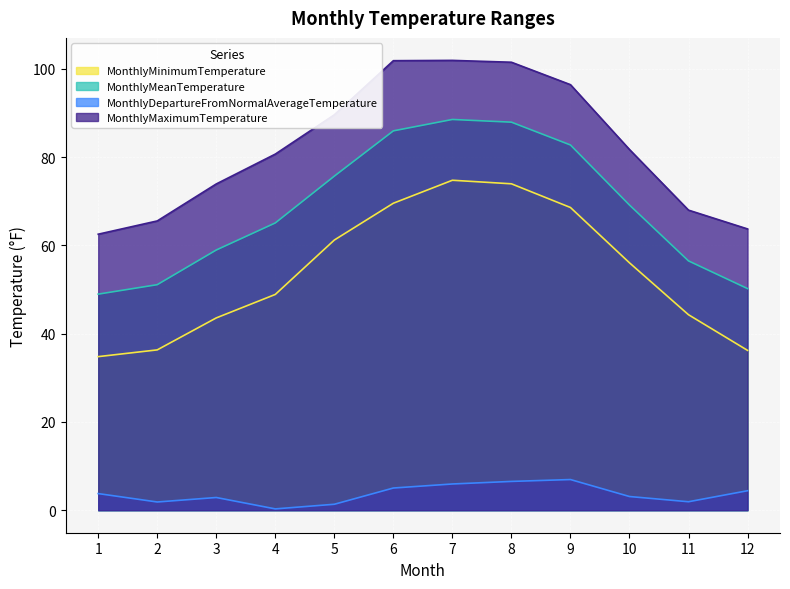

How many series are shown in this chart?

4